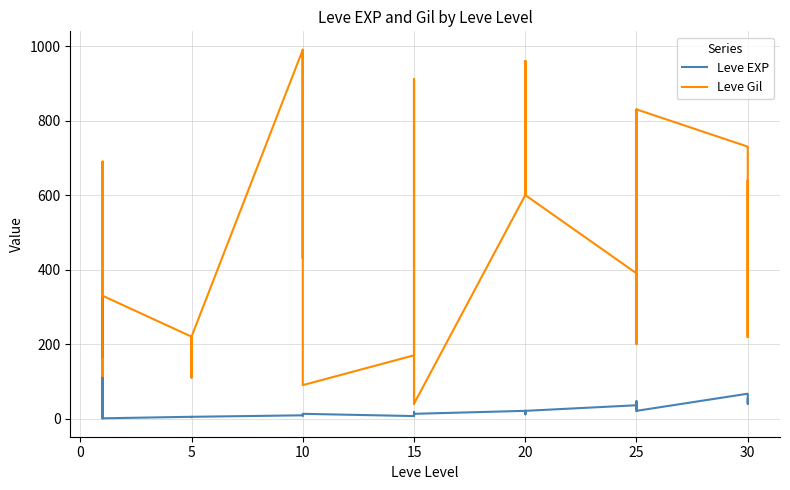

How many lines are shown in the chart?

2